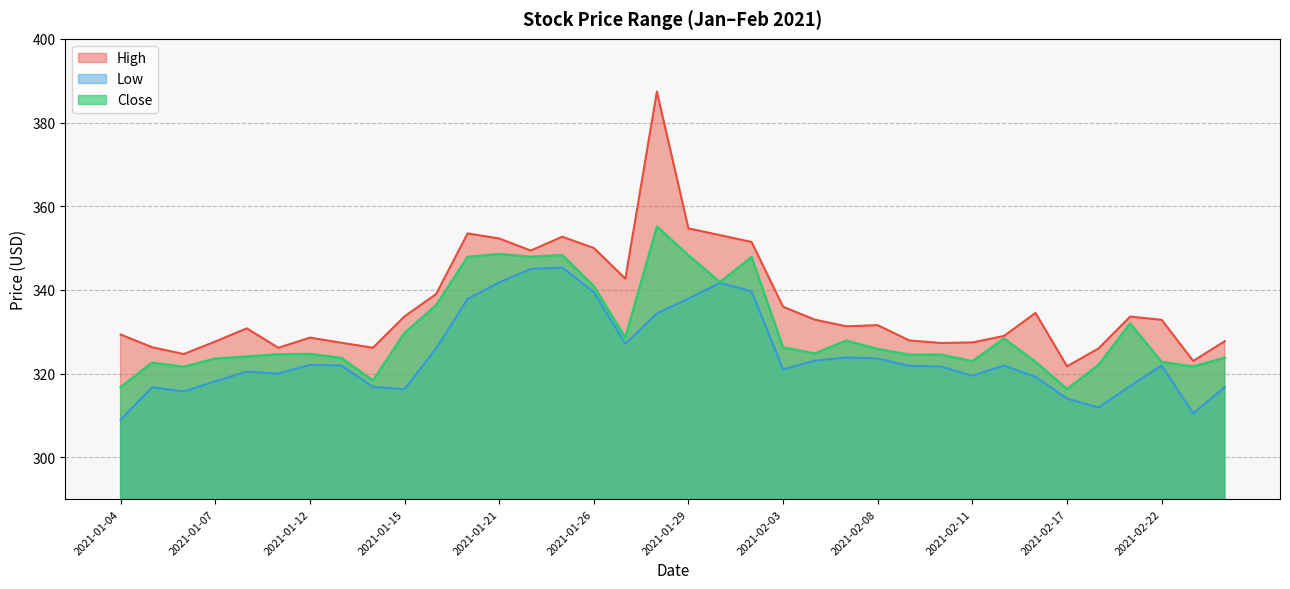

Is it true that Low equals 317.0 at 2021-02-19?

True